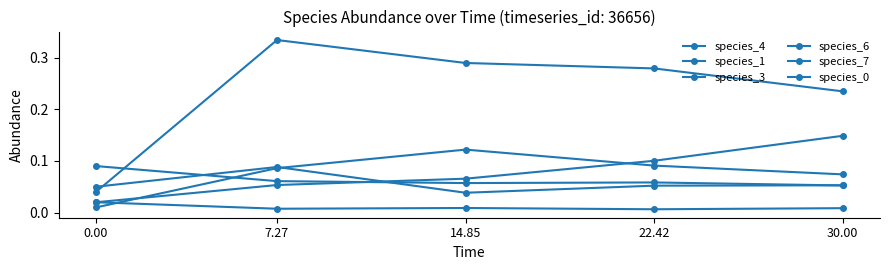

What is the greatest value displayed?

0.3